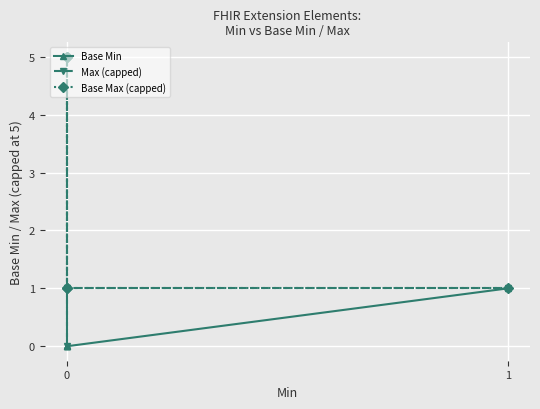

Does the chart display data point markers on the line(s)?

Yes